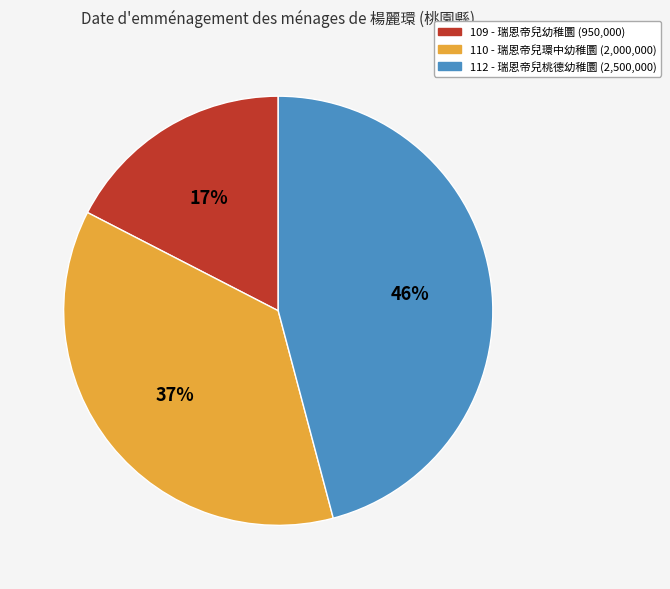

Is there any slice that represents more than half of the pie?

No